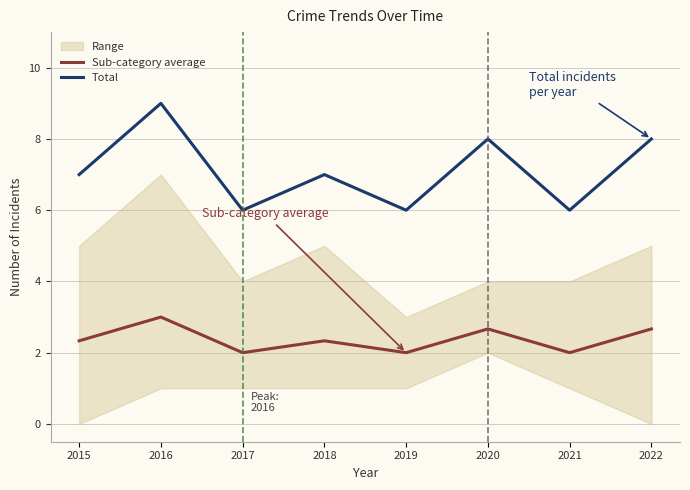

Rank the categories by Sub-category average value from lowest to highest.

2017, 2019, 2021, 2015, 2018, 2020, 2022, 2016